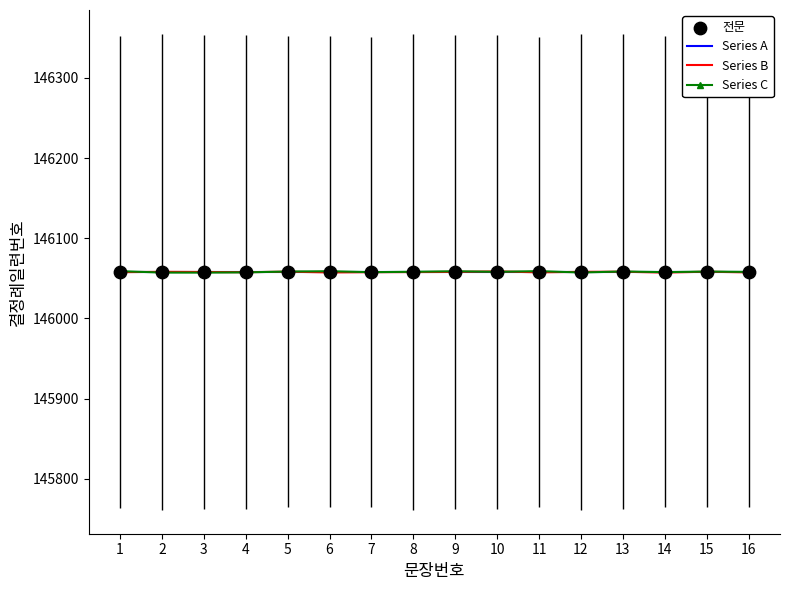

What is the total value across all series at 1?

438174.5